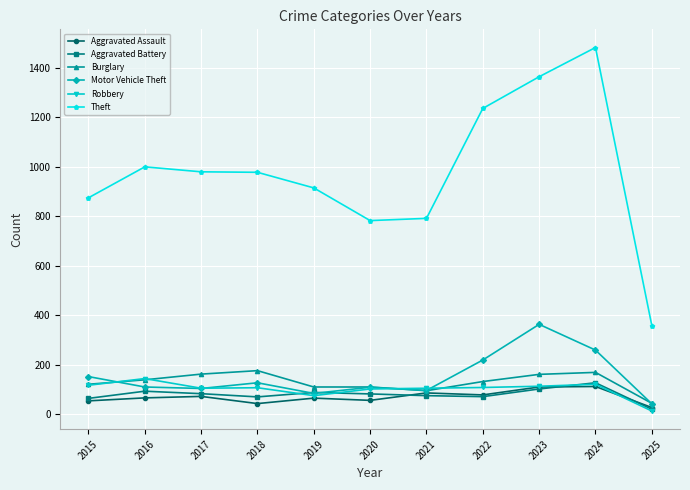

The value of Motor Vehicle Theft at 2019 is 137. True or false?

False